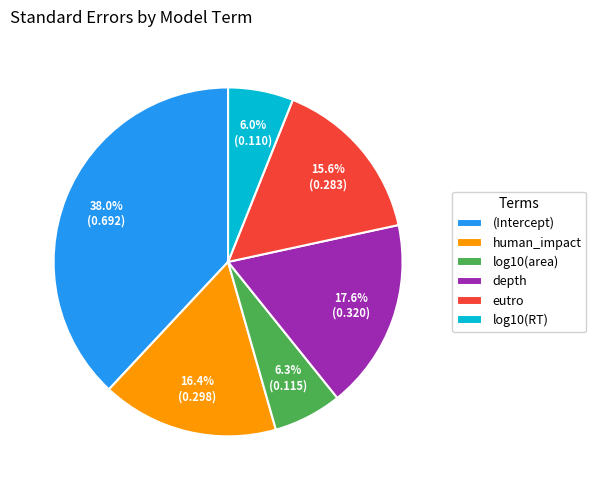

To the nearest percent, what is the difference between the depth and log10(RT) slice percentages?

12%